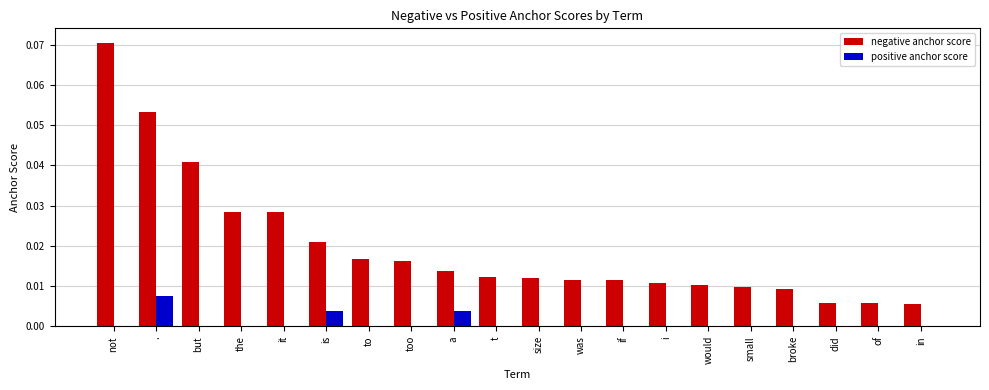

At which category does the chart reach its peak across all series?

not